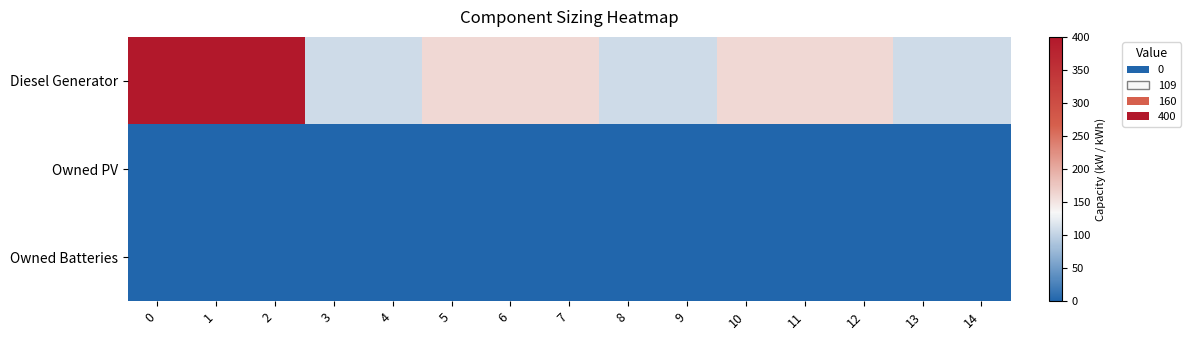

At how many categories does at least one series exceed 370?

3